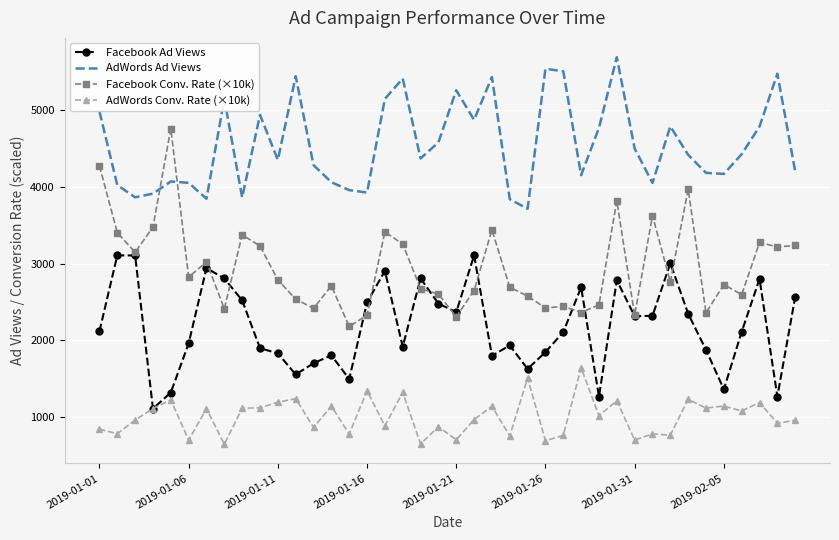

Which series has the largest total across all categories?

AdWords Ad Views